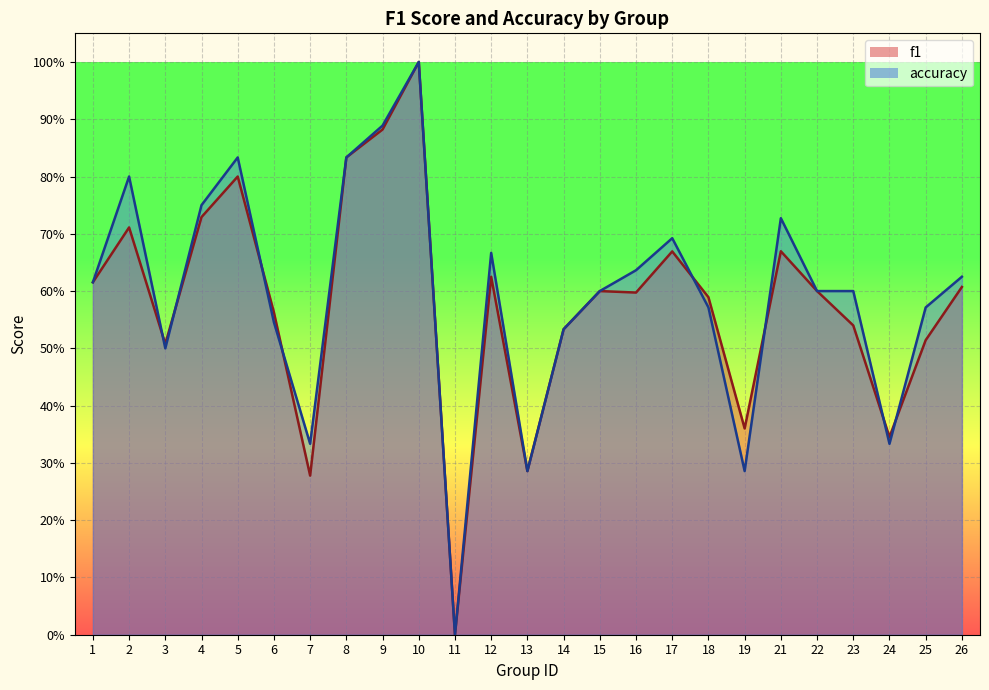

What is the sum of the f1 values at 9 and 2?

1.6